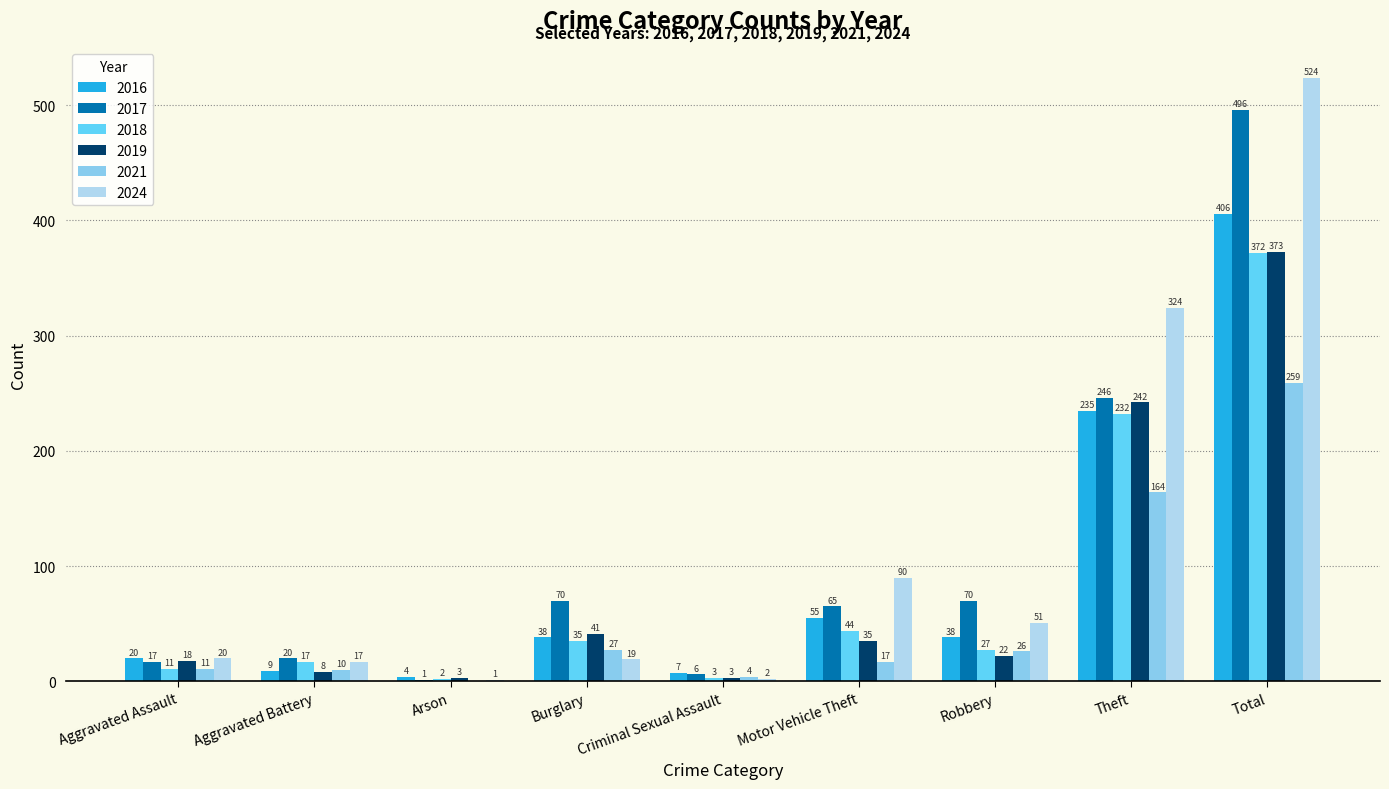

Is it true that 2021 equals 44 at Theft?

False